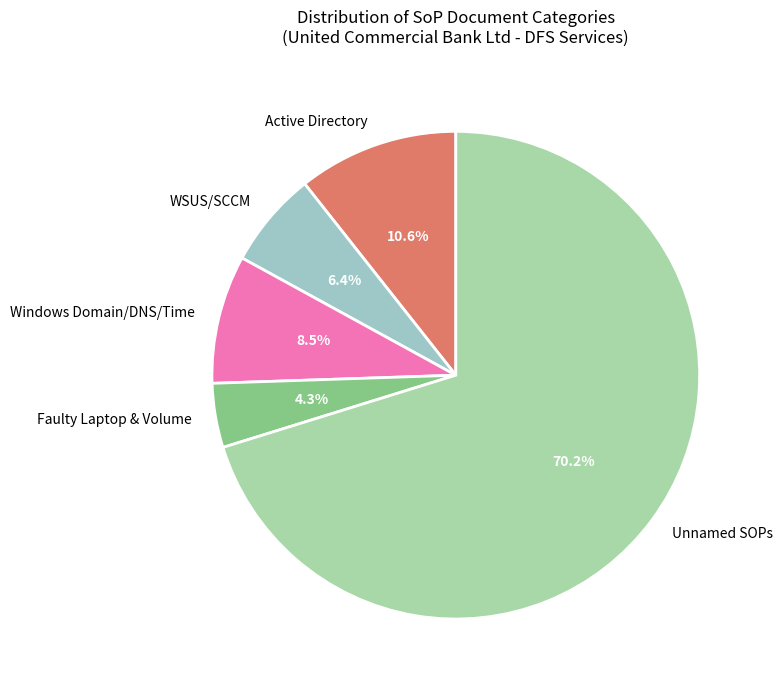

Which has a higher value, Unnamed SOPs or Active Directory?

Unnamed SOPs